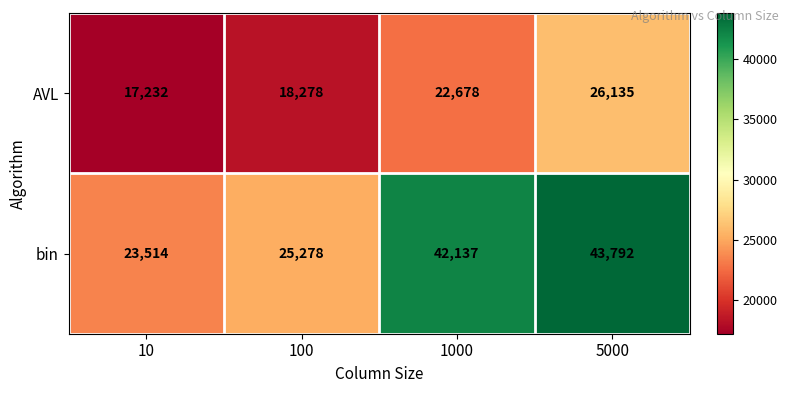

What is the difference between the second highest and second lowest values in the AVL series?

4400